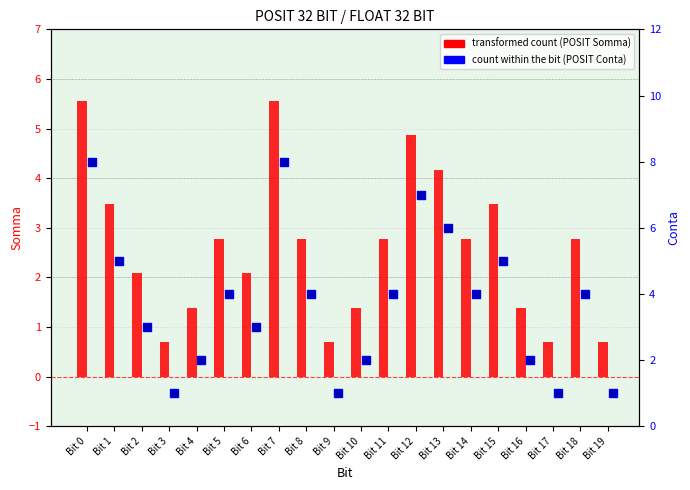

Which series has the widest spread of Y values?

POSIT Conta (percentile rank)